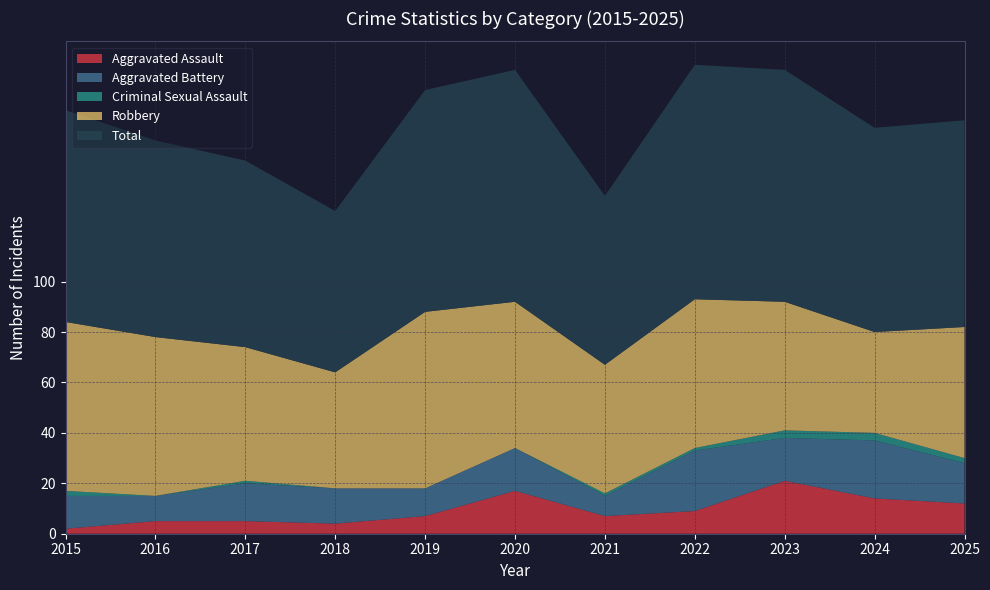

Reading left to right, transcribe all the data shown in this chart.

Aggravated Assault: 2	5	5	4	7	17	7	9	21	14	12
Aggravated Battery: 13	10	15	14	11	17	8	24	17	23	16
Criminal Sexual Assault: 2	0	1	0	0	0	1	1	3	3	2
Robbery: 67	63	53	46	70	58	51	59	51	40	52
Total: 84	78	74	64	88	92	67	93	92	81	82